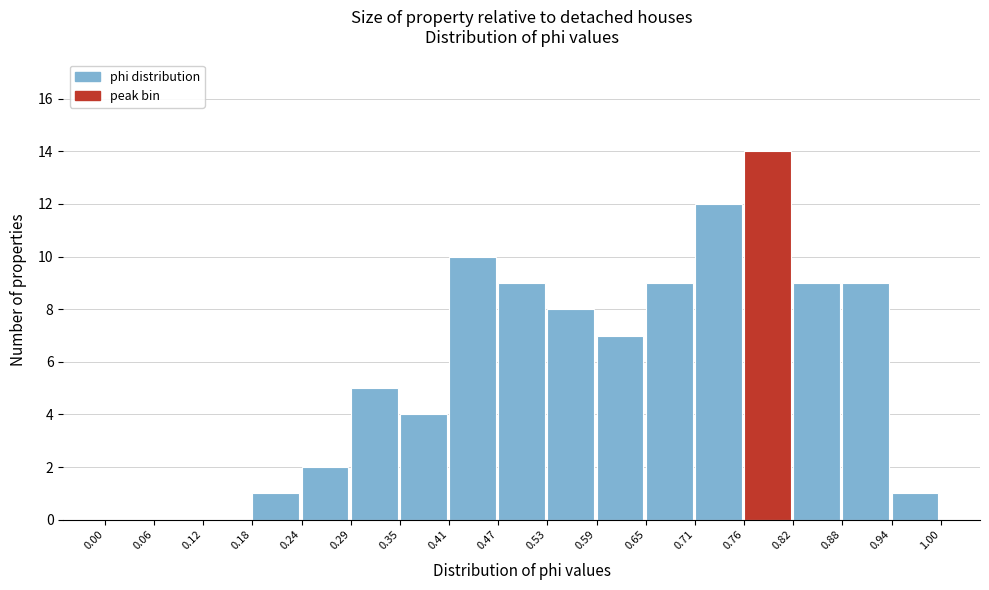

Reading left to right, list every bar in this chart as the range it spans on the x-axis followed by its height. The values are not printed on the chart, so give them approximately, as read against the axis.

0.00 to 0.06: 0
0.06 to 0.12: 0
0.12 to 0.18: 0
0.18 to 0.24: 1
0.24 to 0.29: 2
0.29 to 0.35: 5
0.35 to 0.41: 4
0.41 to 0.47: 10
0.47 to 0.53: 9
0.53 to 0.59: 8
0.59 to 0.65: 7
0.65 to 0.71: 9
0.71 to 0.76: 12
0.76 to 0.82: 14
0.82 to 0.88: 9
0.88 to 0.94: 9
0.94 to 1.00: 1